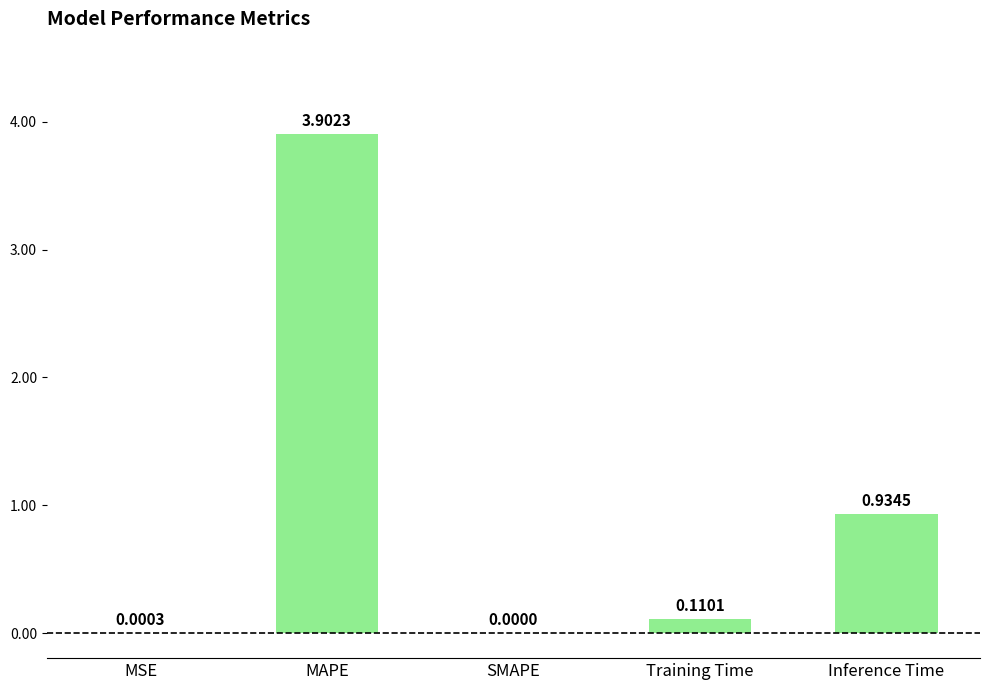

At which category does the chart reach its peak across all series?

MAPE